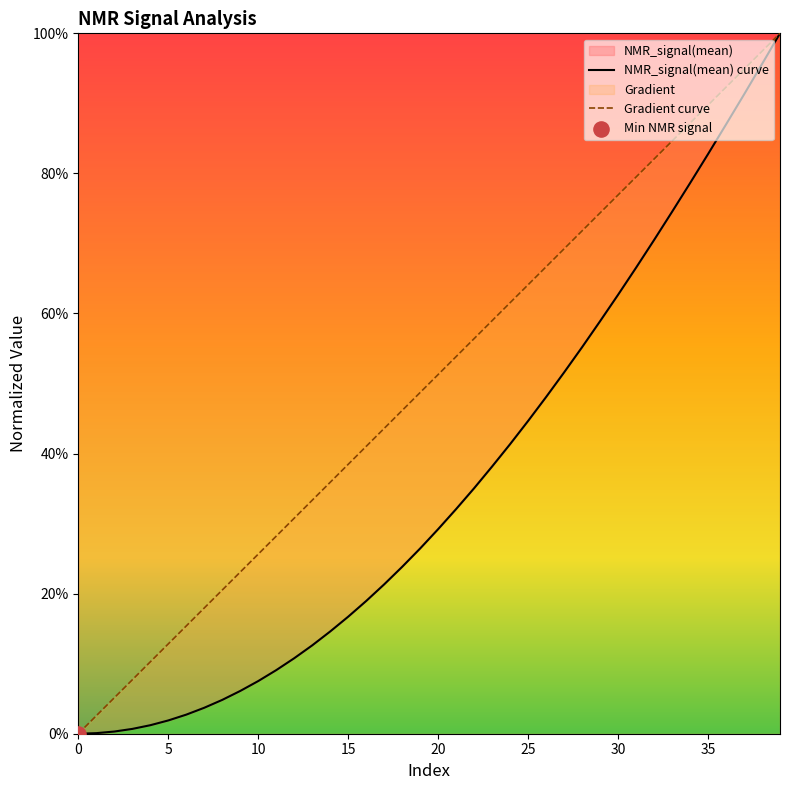

What is the total value across all series at 3?

0.1